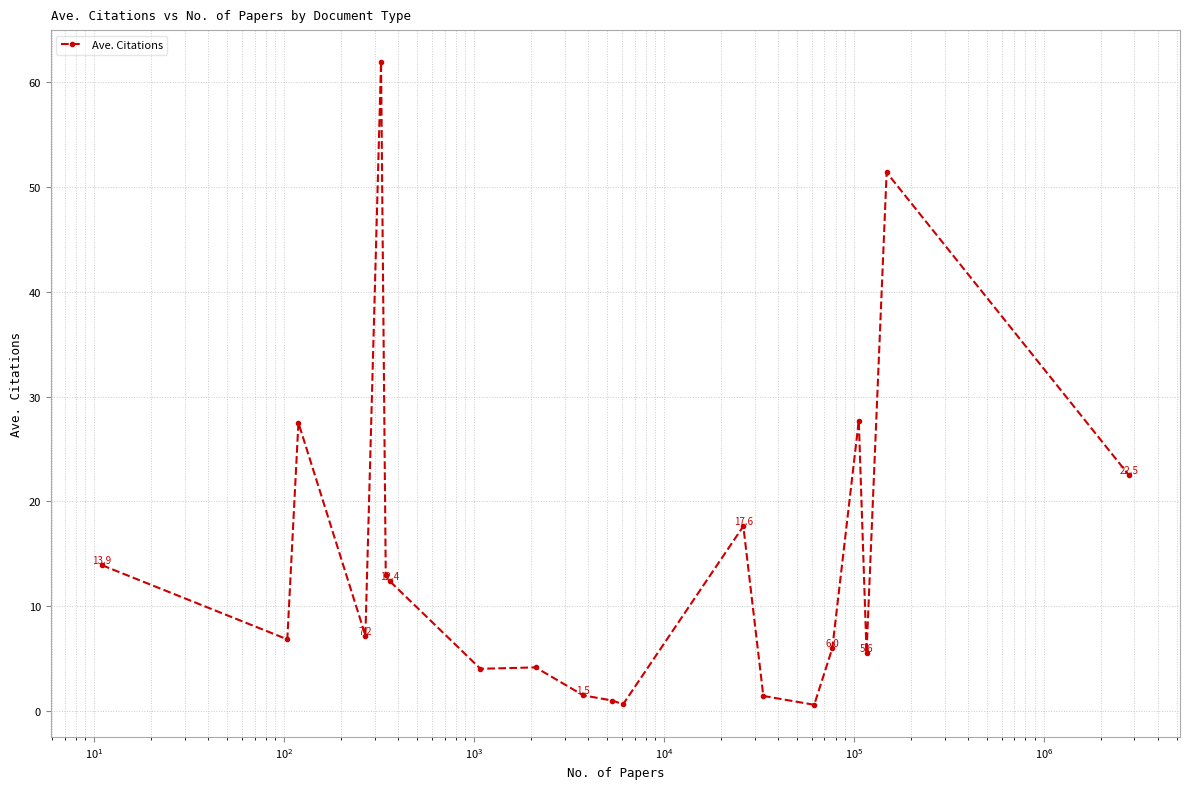

What is the value of the 7th point from the left?

12.4